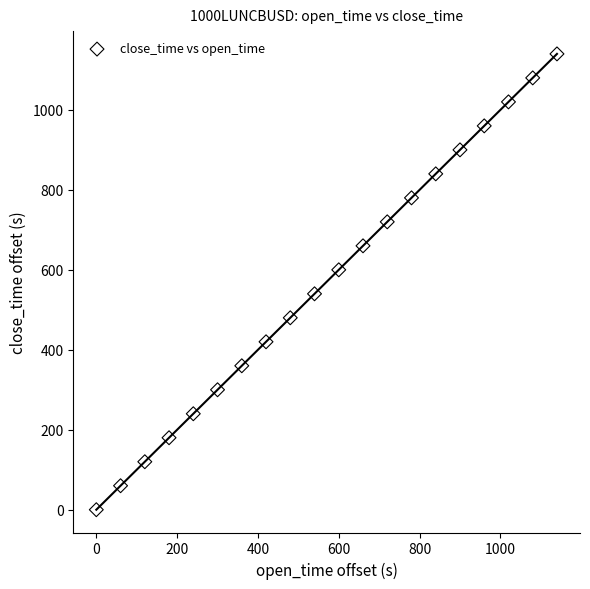

What is the range of Y values (max minus min)?

1140